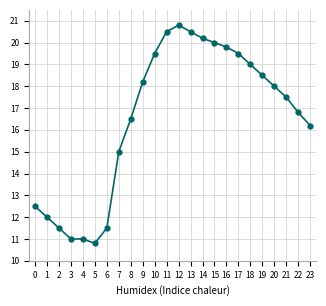

What is the change in value from 10 to 20?

-1.5